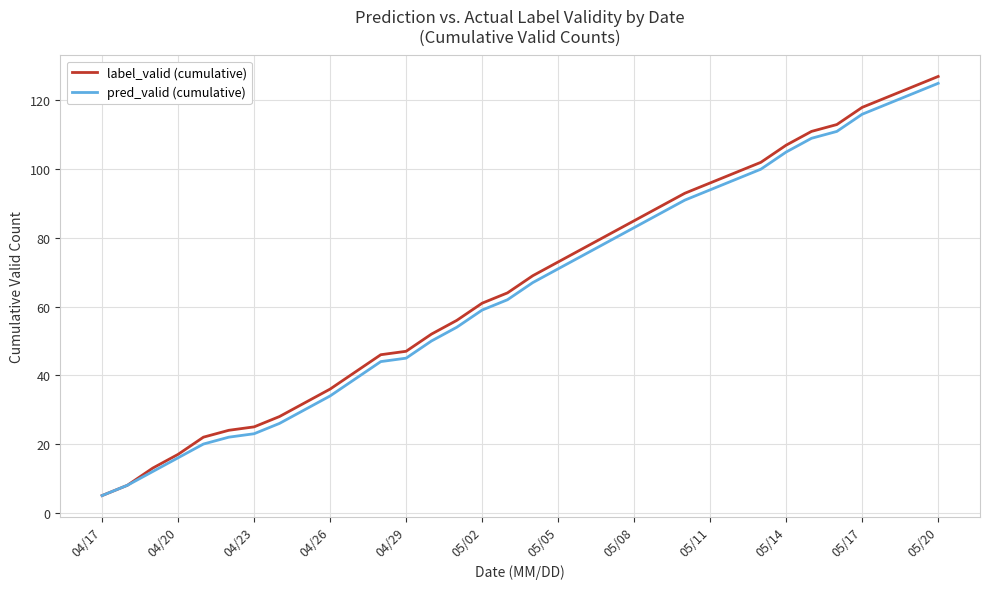

Which series has the largest range (max minus min)?

label_valid (cumulative)